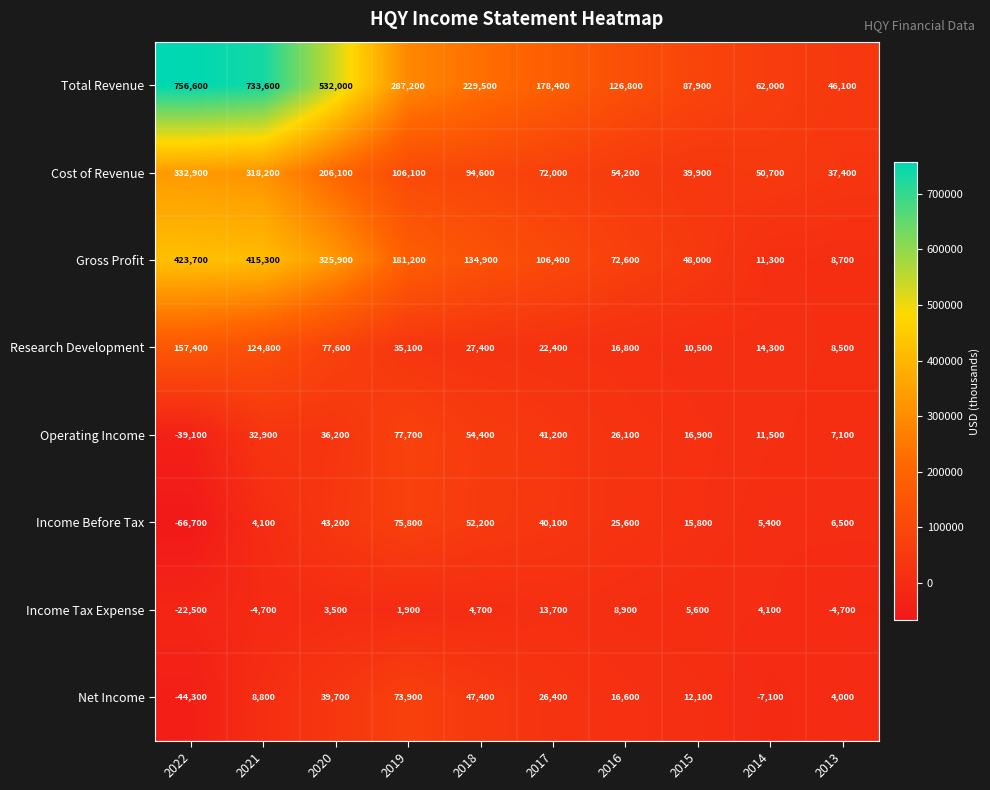

Which series has the largest total across all categories?

Total Revenue